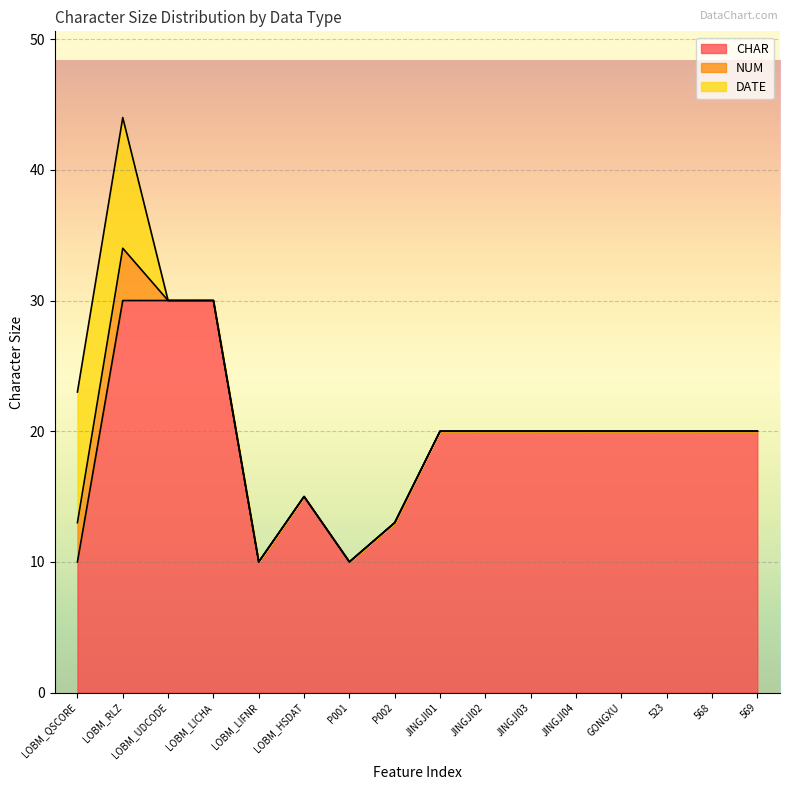

Reading left to right, what are all the values shown in this chart?

CHAR: LOBM_QSCORE=10	LOBM_RLZ=30	LOBM_UDCODE=30	LOBM_LICHA=30	LOBM_LIFNR=10	LOBM_HSDAT=15	P001=10	P002=13	JINGJI01=20	JINGJI02=20	JINGJI03=20	JINGJI04=20	GONGXU=20	523=20	568=20	569=20
NUM: LOBM_QSCORE=3	LOBM_RLZ=4	LOBM_UDCODE=0	LOBM_LICHA=0	LOBM_LIFNR=0	LOBM_HSDAT=0	P001=0	P002=0	JINGJI01=0	JINGJI02=0	JINGJI03=0	JINGJI04=0	GONGXU=0	523=0	568=0	569=0
DATE: LOBM_QSCORE=10	LOBM_RLZ=10	LOBM_UDCODE=0	LOBM_LICHA=0	LOBM_LIFNR=0	LOBM_HSDAT=0	P001=0	P002=0	JINGJI01=0	JINGJI02=0	JINGJI03=0	JINGJI04=0	GONGXU=0	523=0	568=0	569=0